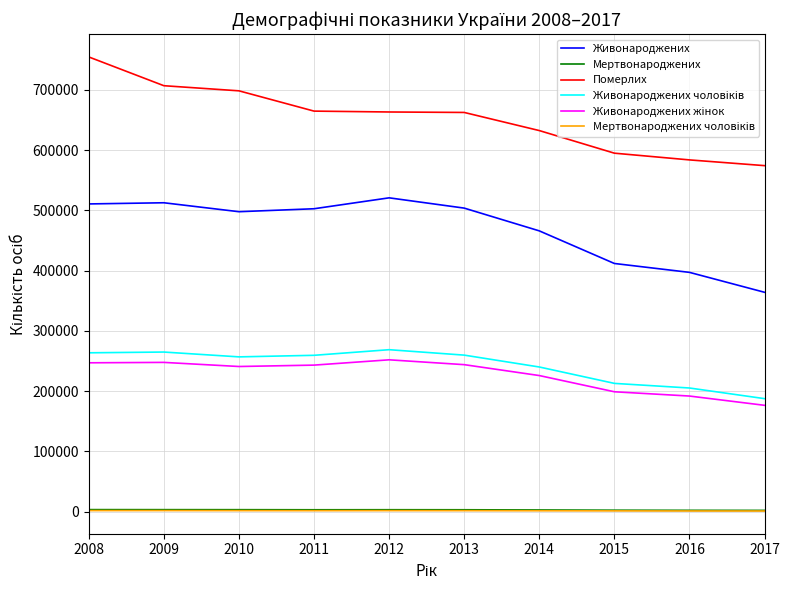

Which series has the largest total across all categories?

Померлих